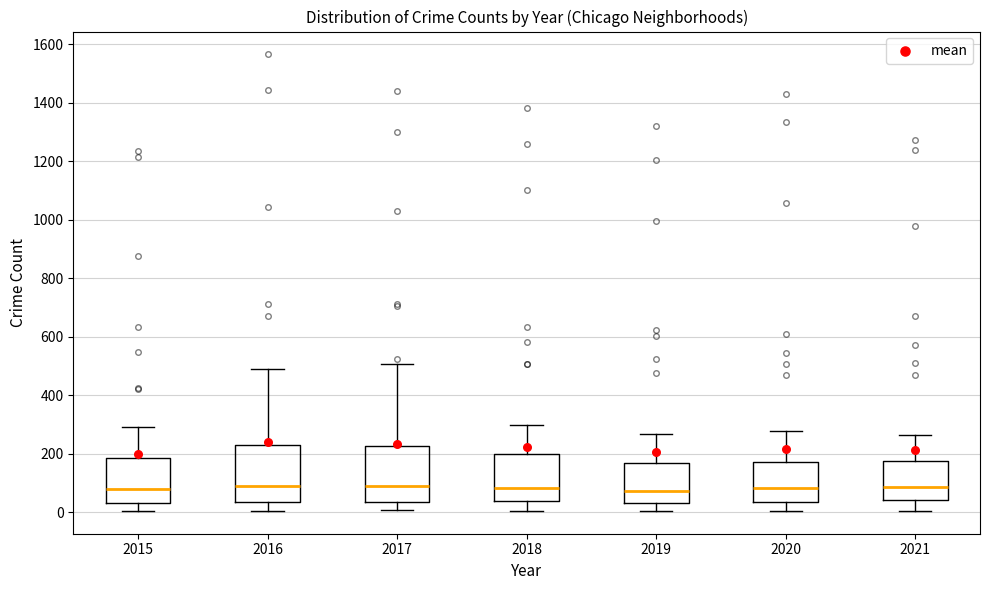

Reading left to right, read every box against the y-axis: the position of its median line, the range the box covers, and the ends of its whiskers. The values are not printed on the chart, so give them approximately, as read against the axis.

2015: median 80, box 40 to 180, whiskers 0 to 300
2016: median 100, box 40 to 220, whiskers 0 to 480
2017: median 80, box 40 to 220, whiskers 0 to 500
2018: median 80, box 40 to 200, whiskers 0 to 300
2019: median 80, box 20 to 160, whiskers 0 to 260
2020: median 80, box 40 to 180, whiskers 0 to 280
2021: median 80, box 40 to 180, whiskers 0 to 260